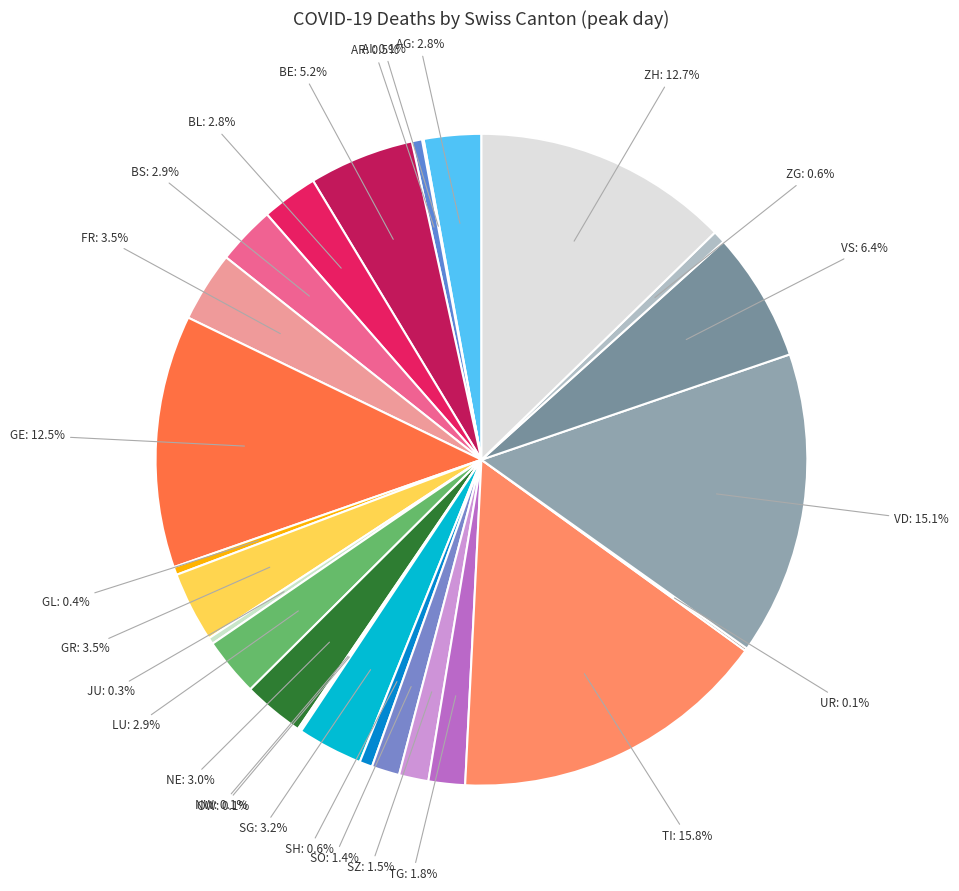

Which category has the biggest portion of the pie?

TI